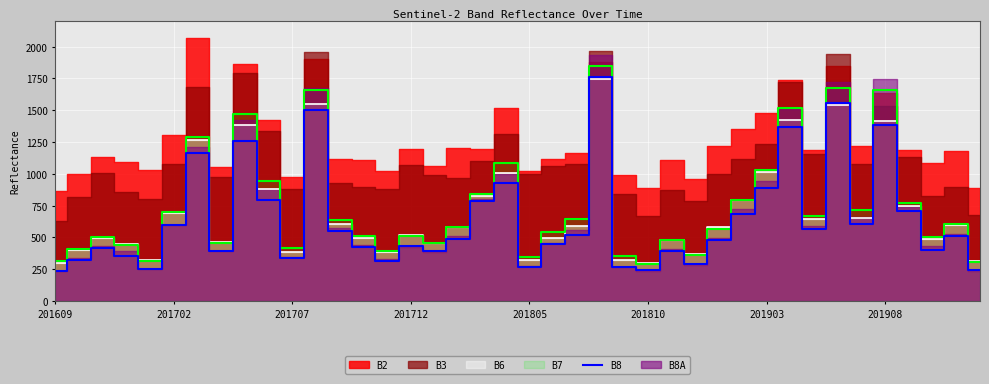

Is it true that B8 equals 266 at 201805?

True